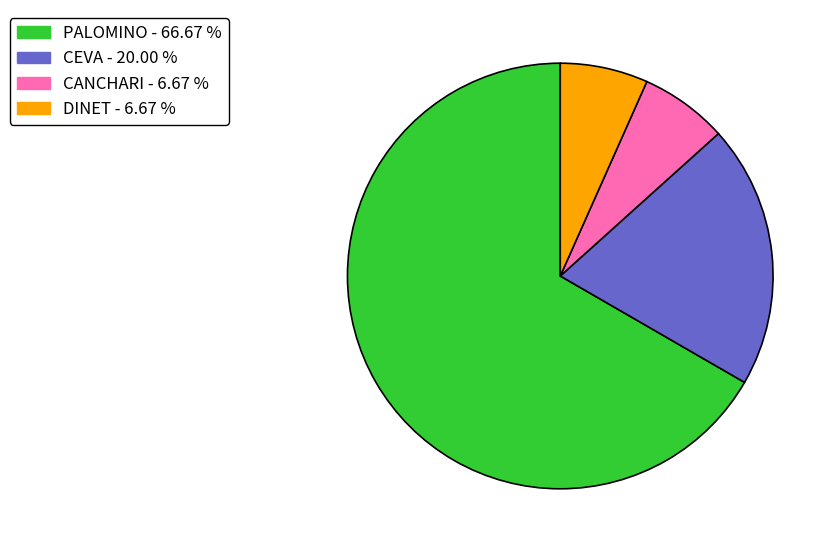

Is the sum of PALOMINO - 66.67 % and CANCHARI - 6.67 % greater than half?

Yes